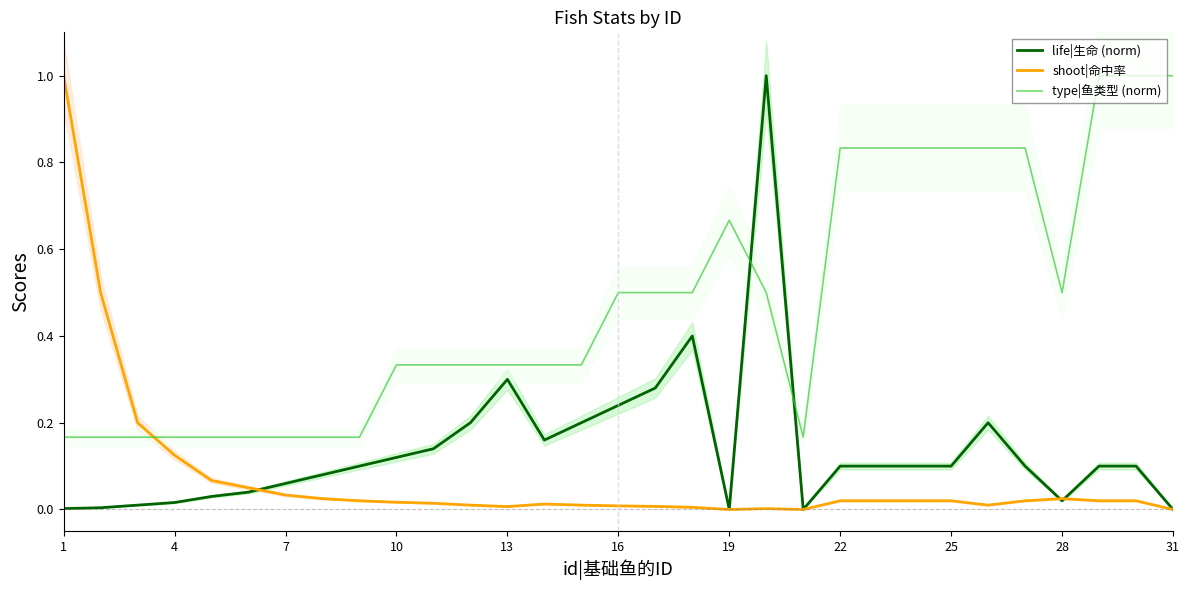

Does the chart have visible grid lines?

No